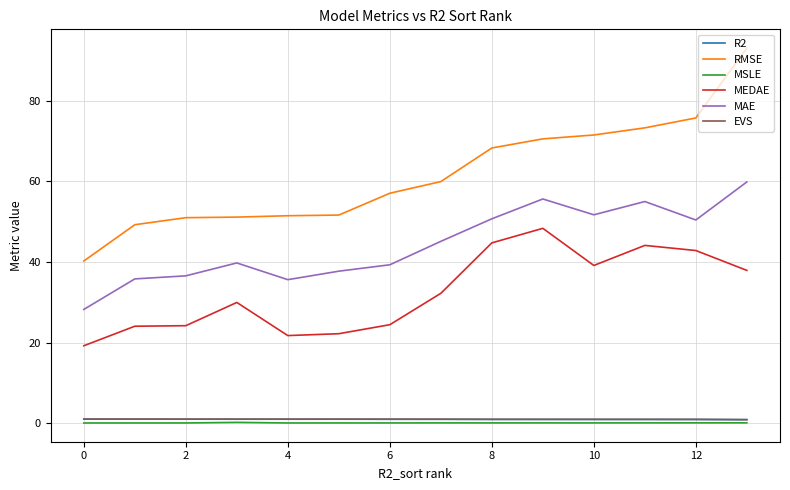

Which series has the widest spread of values?

RMSE